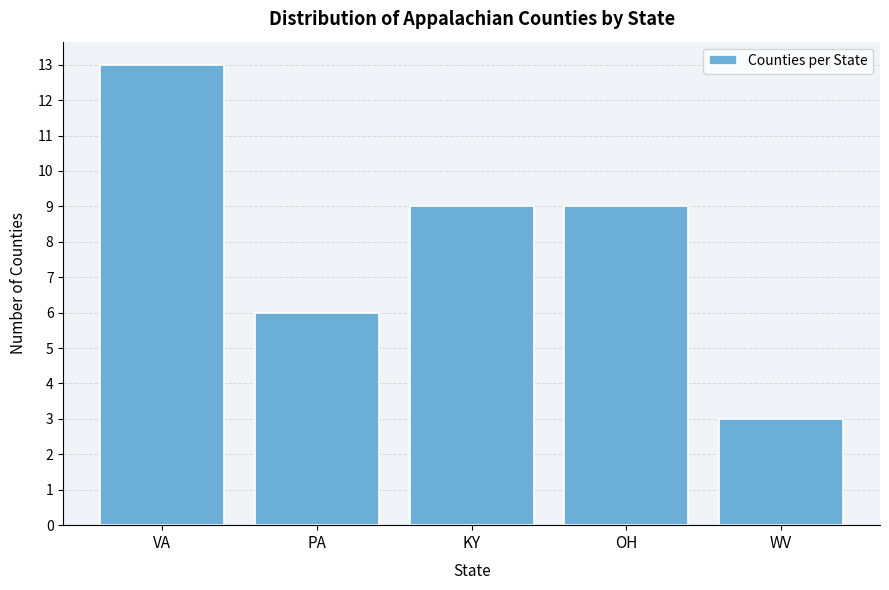

Reading right to left, extract all data points from this chart.

3	9	9	6	13